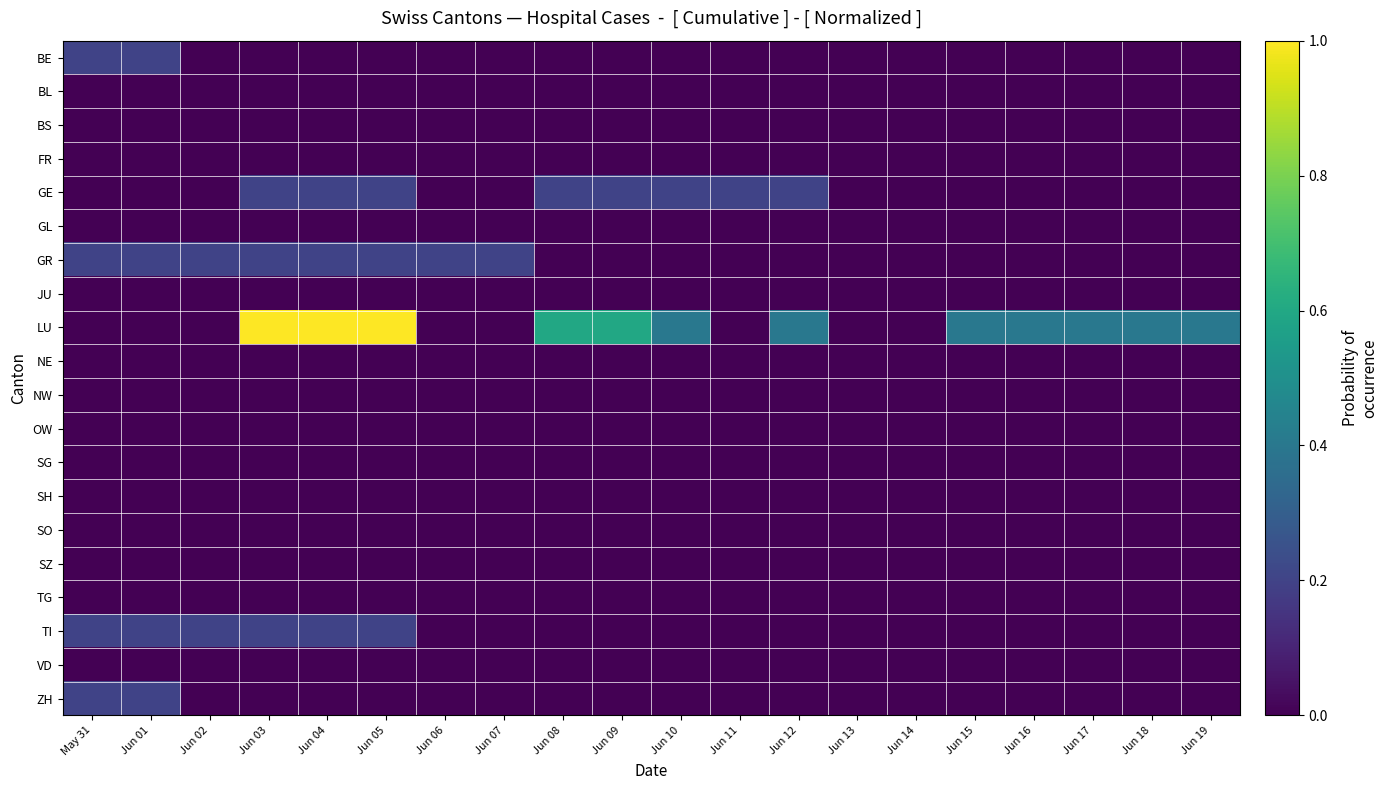

Which series has the largest total across all categories?

LU